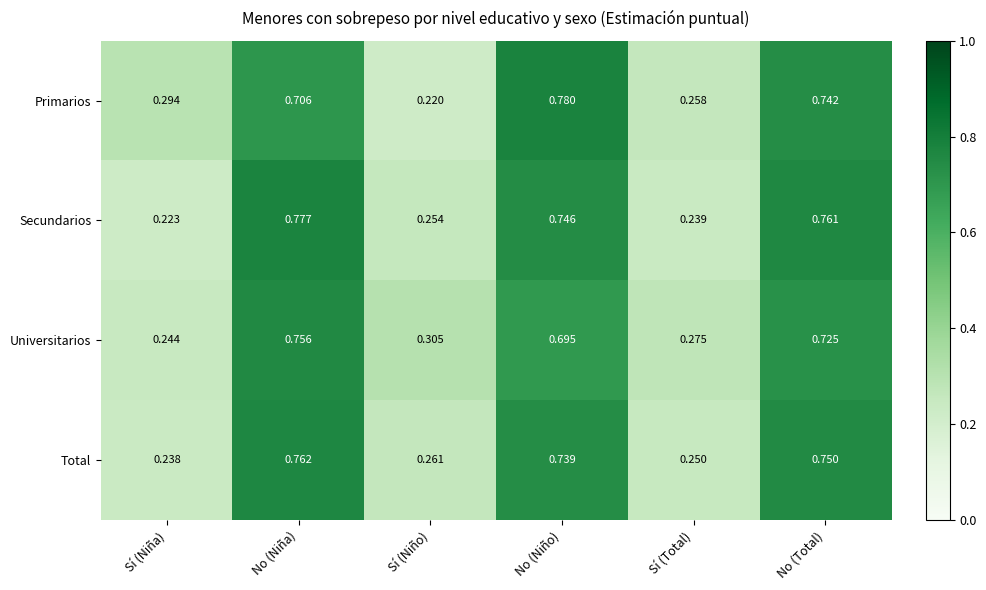

At which category does the chart reach its peak across all series?

No (Niño)